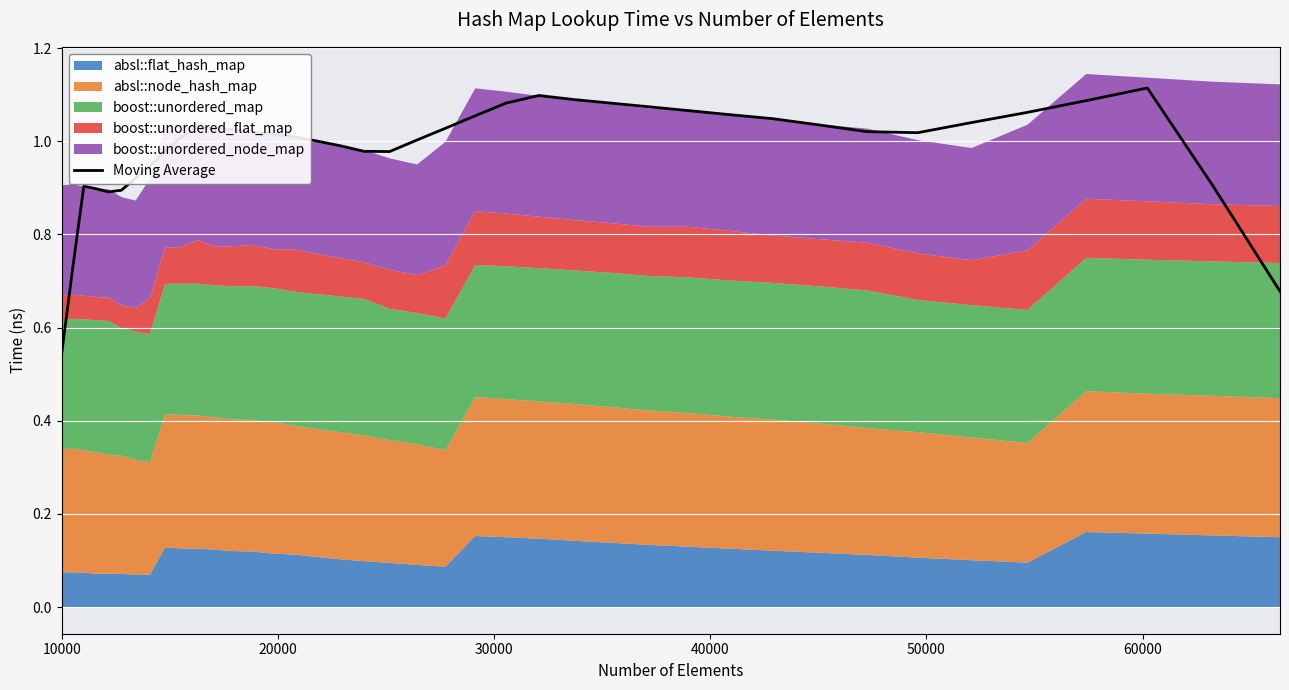

How many lines are shown in the chart?

1